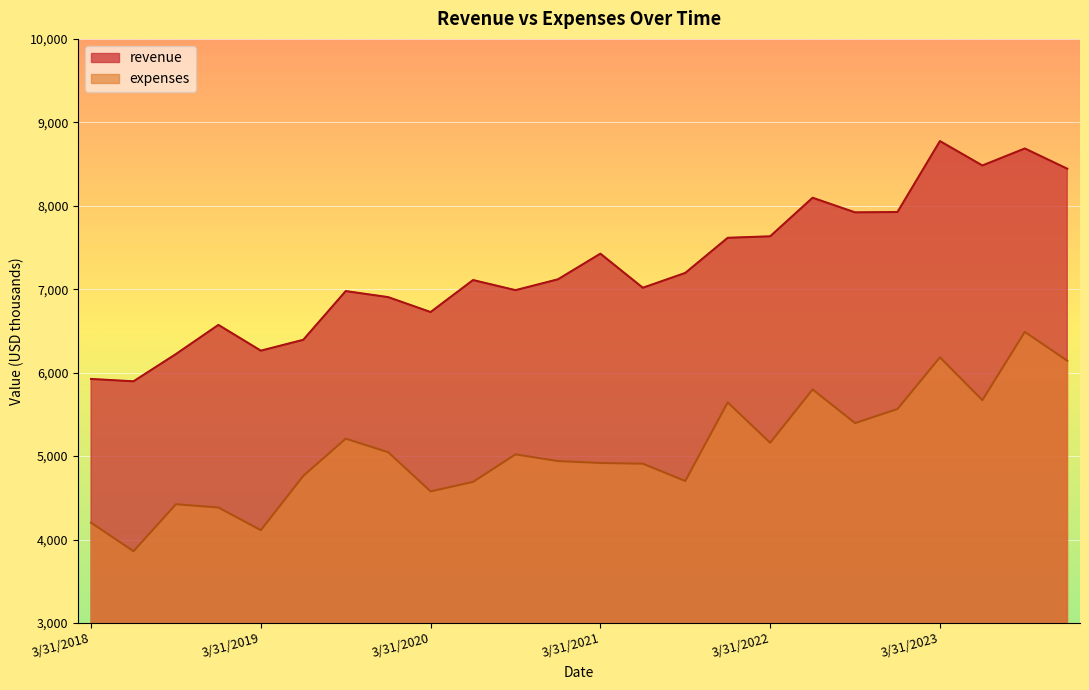

True or false: revenue and expenses cross at least once.

False